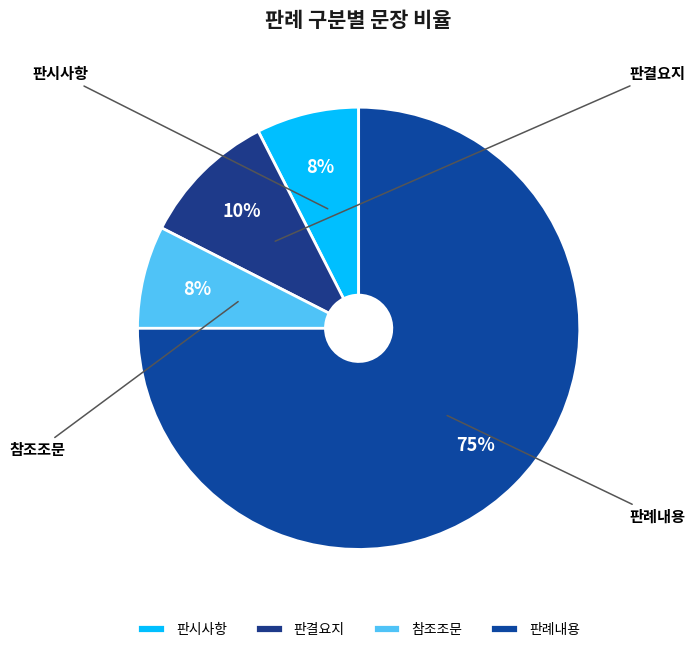

Does 판례내용 account for over 50% of the chart?

Yes